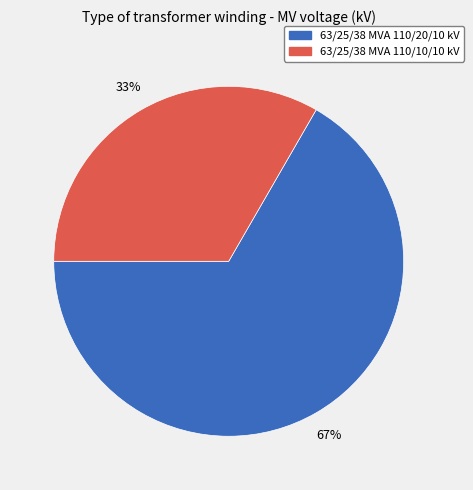

Is the sum of 63/25/38 MVA 110/20/10 kV and 63/25/38 MVA 110/10/10 kV greater than half?

Yes